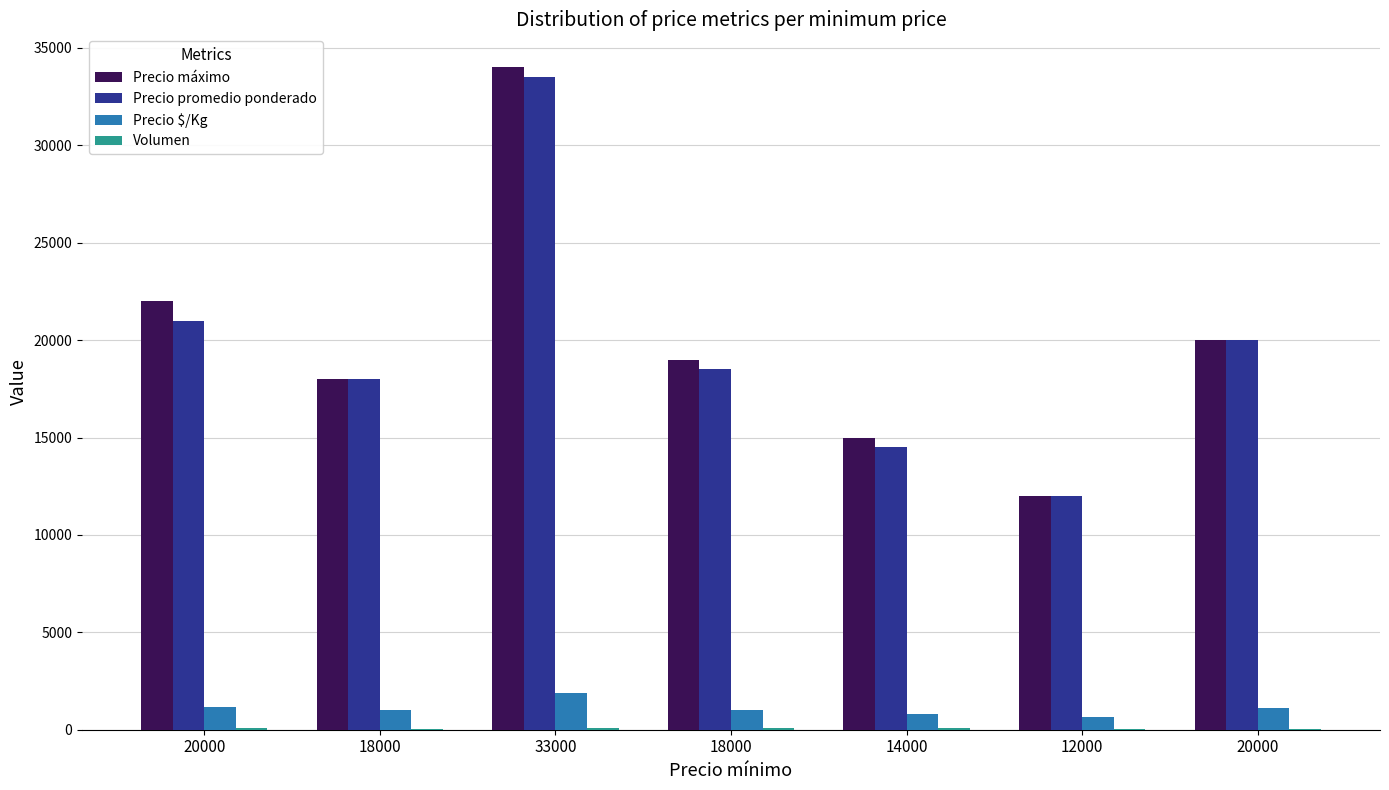

Count the number of categories in the chart.

7